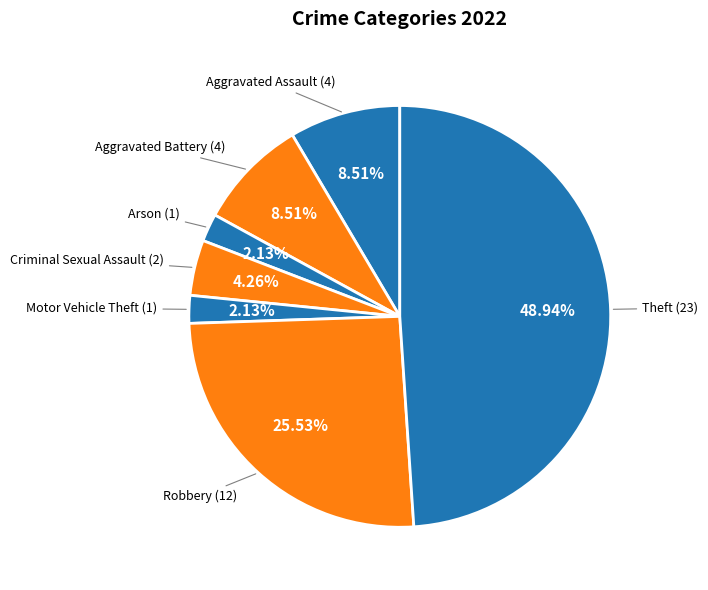

Is the sum of Theft and Aggravated Assault greater than half?

Yes